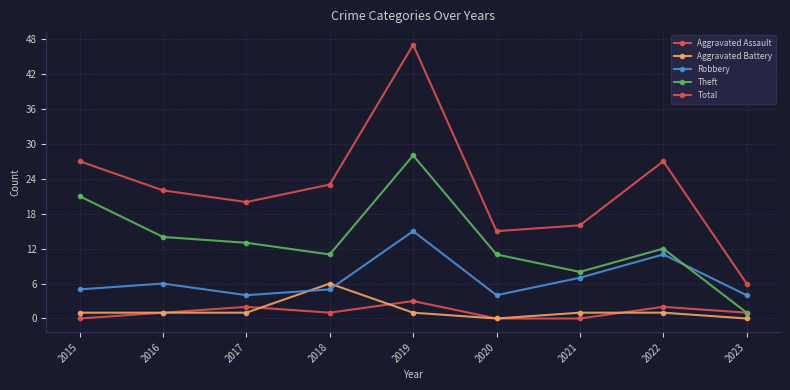

Count the number of data series in this chart.

5